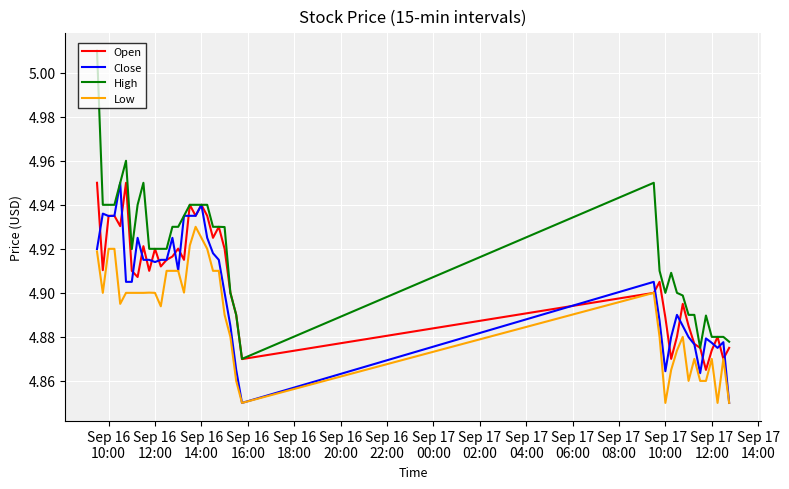

What is the sum of all Low values?

195.6